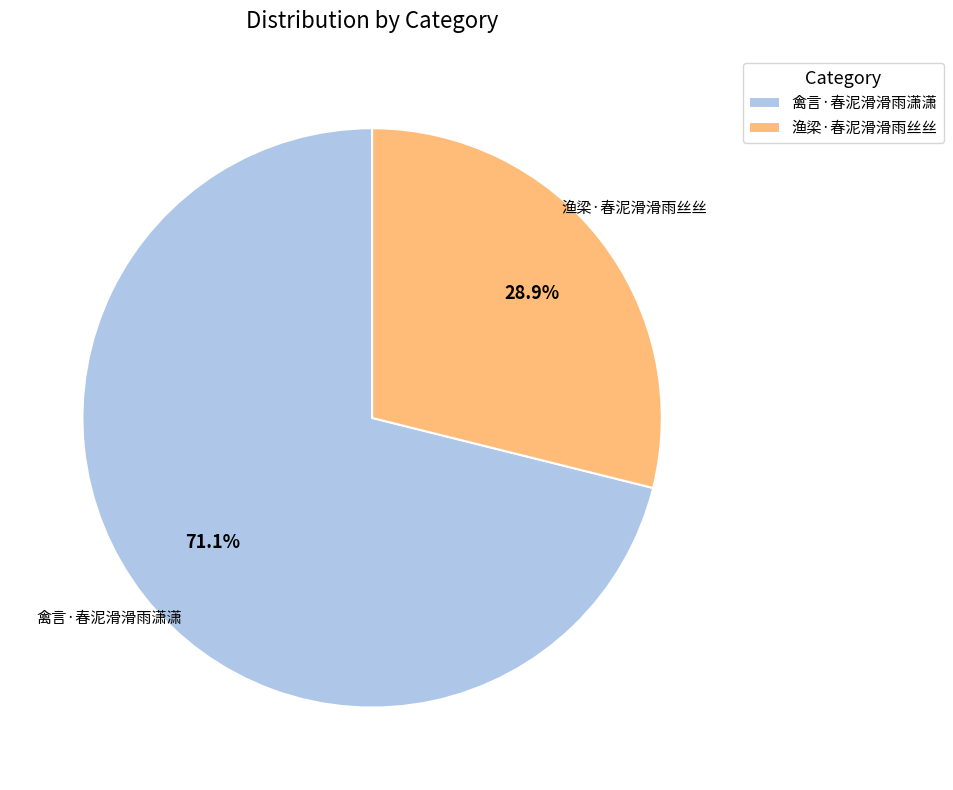

Between 禽言·春泥滑滑雨潇潇 and 渔梁·春泥滑滑雨丝丝, which is larger?

禽言·春泥滑滑雨潇潇